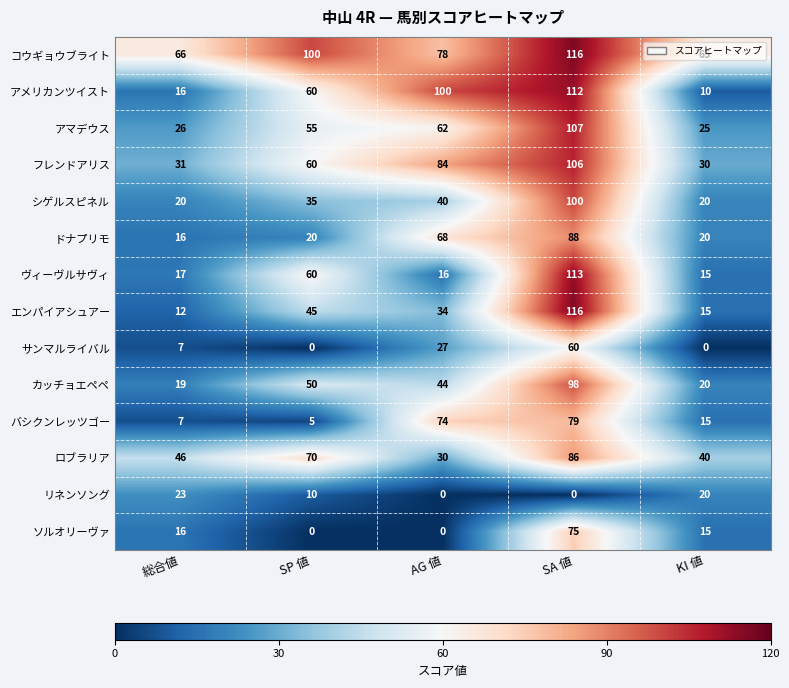

At which label does アメリカンツイスト reach its peak?

SA 値